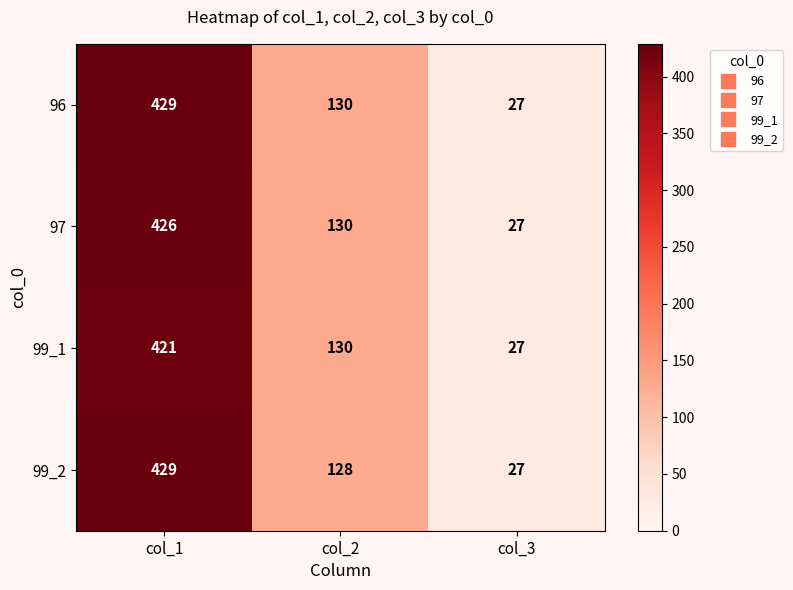

What is the maximum value for 97?

426